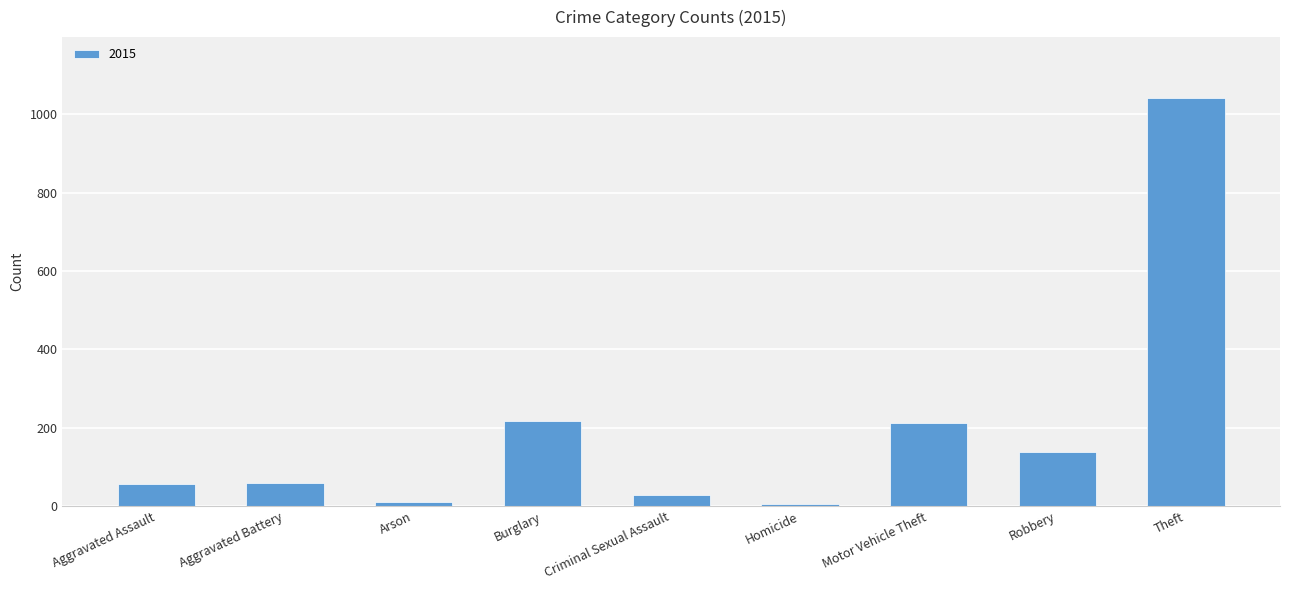

At which category does the chart reach its peak across all series?

Theft